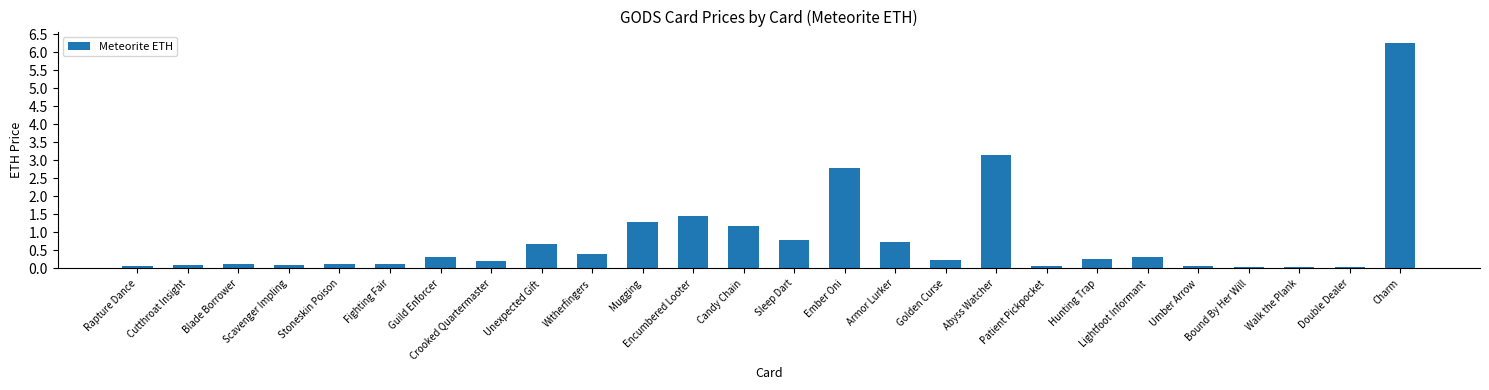

Which category has the highest value across all series?

Charm